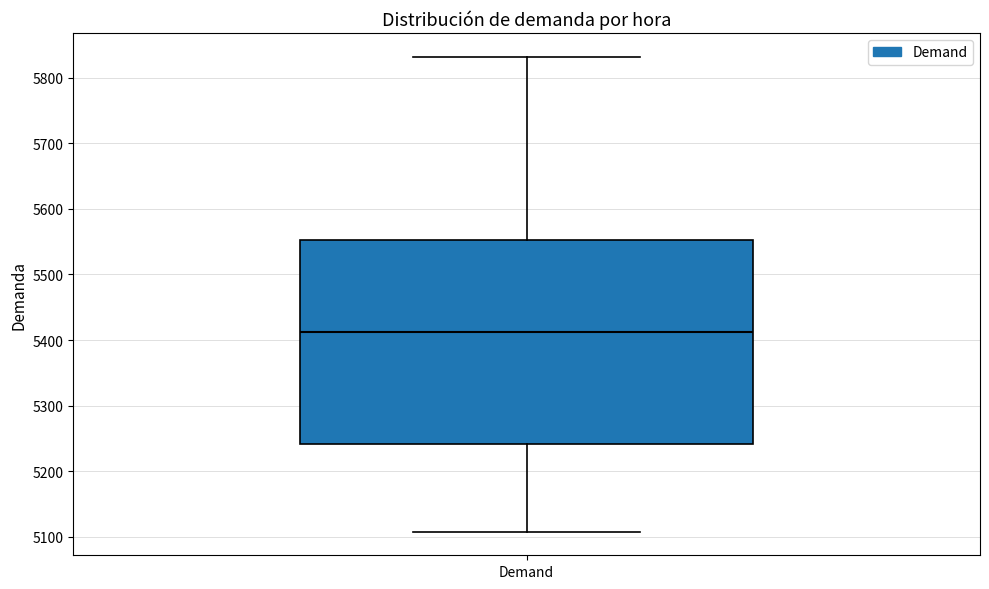

Read this box plot against the y-axis: the position of the median line, the range covered by the box, and the ends of both whiskers. The values are not printed on the chart, so give them approximately, as read against the axis.

median 5410, box 5240 to 5550, whiskers 5110 to 5830